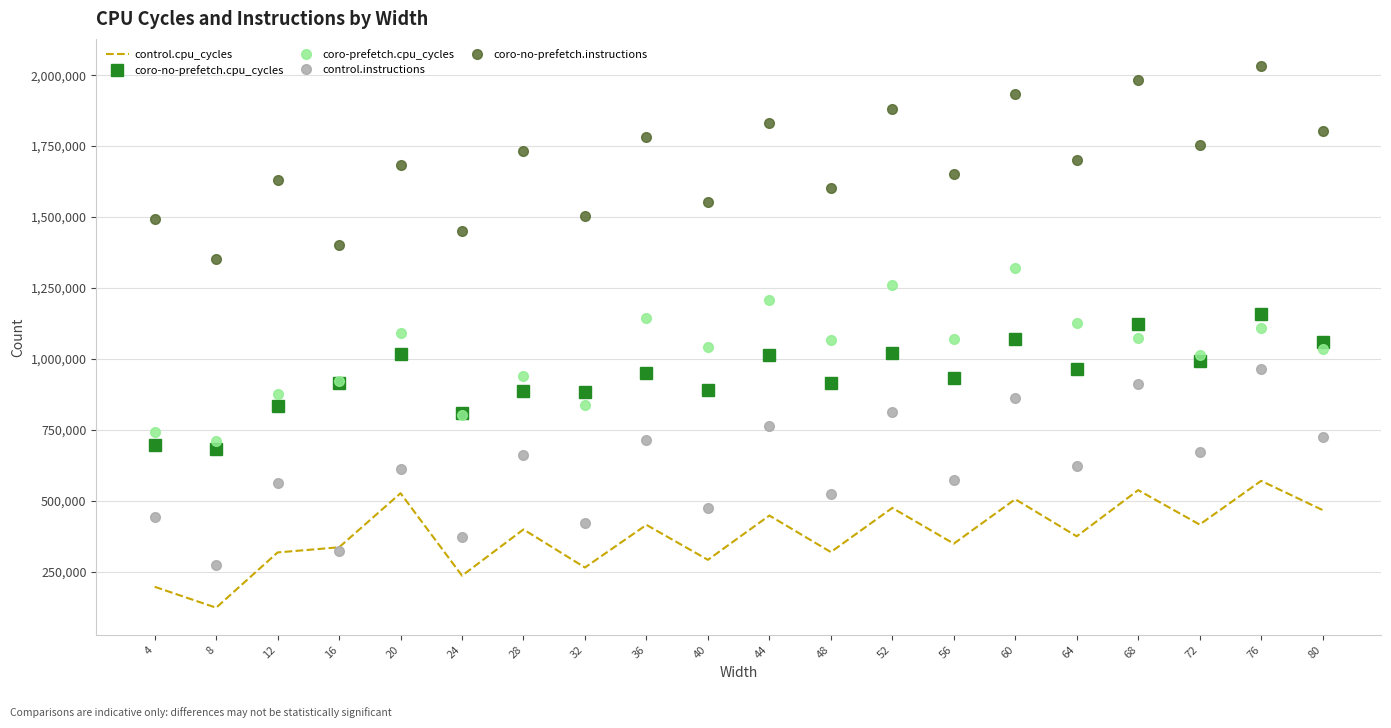

How many values in the coro-prefetch.cpu_cycles series are below 1065417?

10